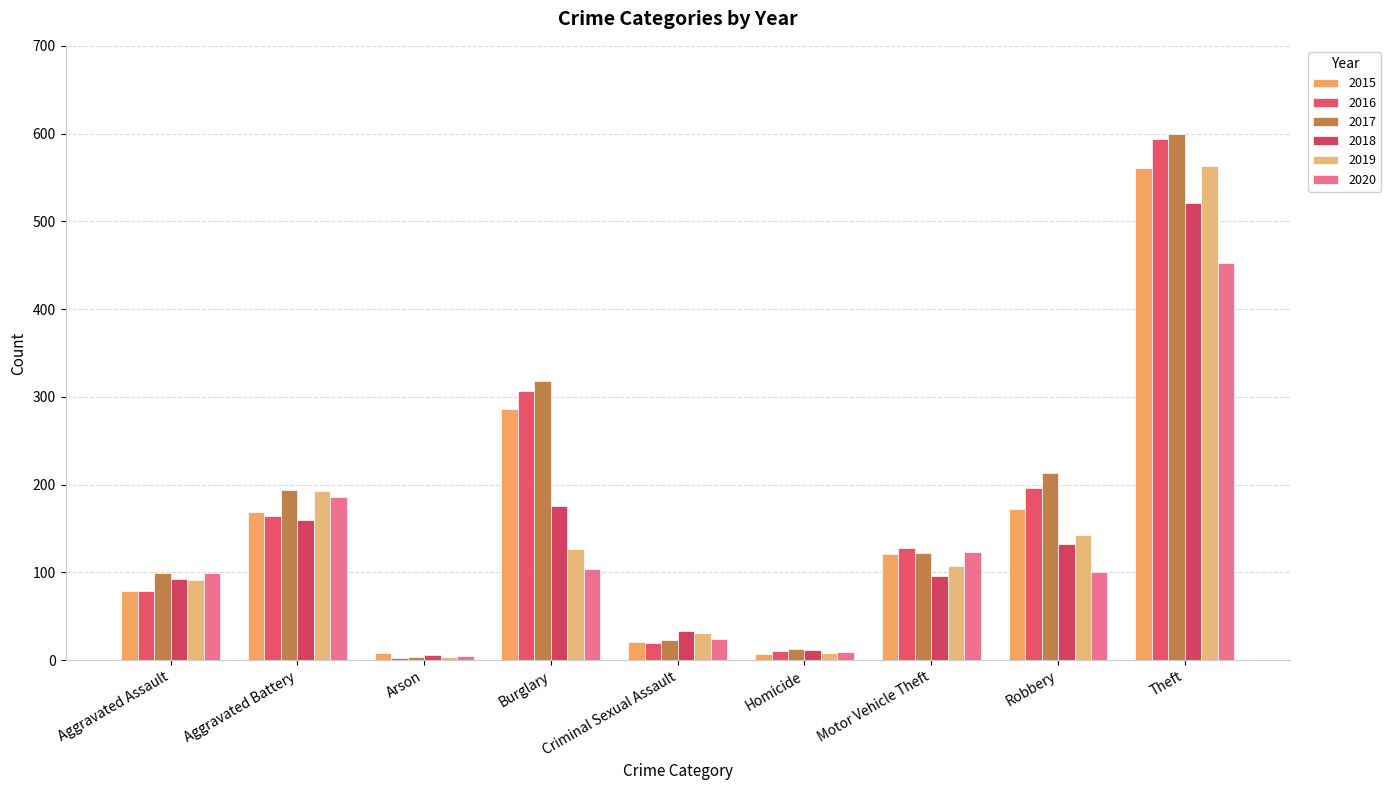

At which label is 2017 closest to 301?

Burglary